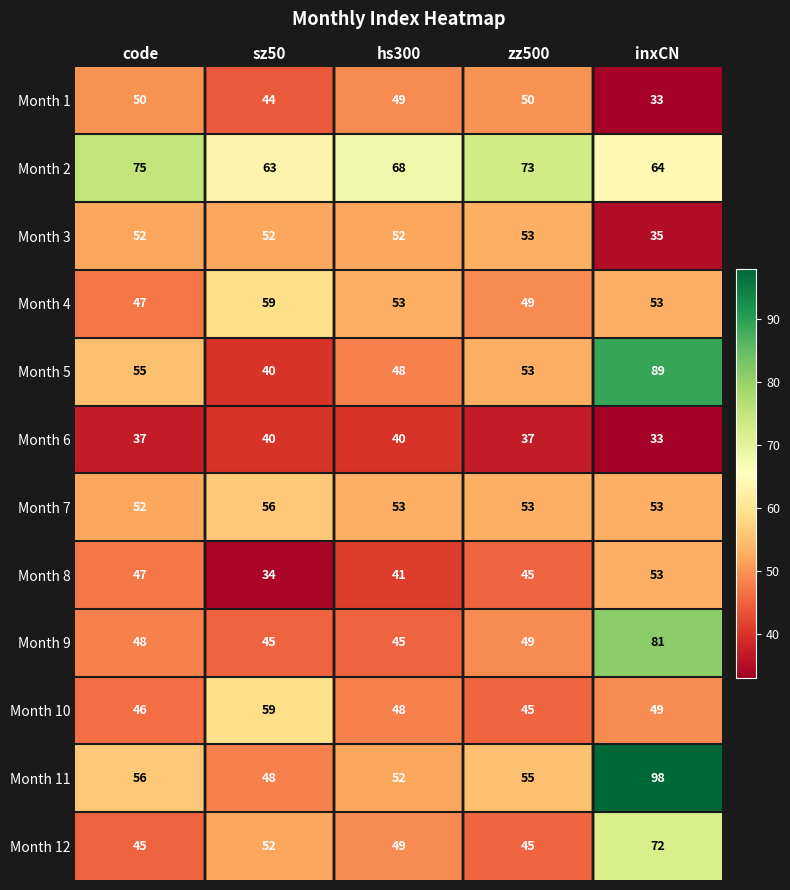

What is the maximum value shown in the chart?

98